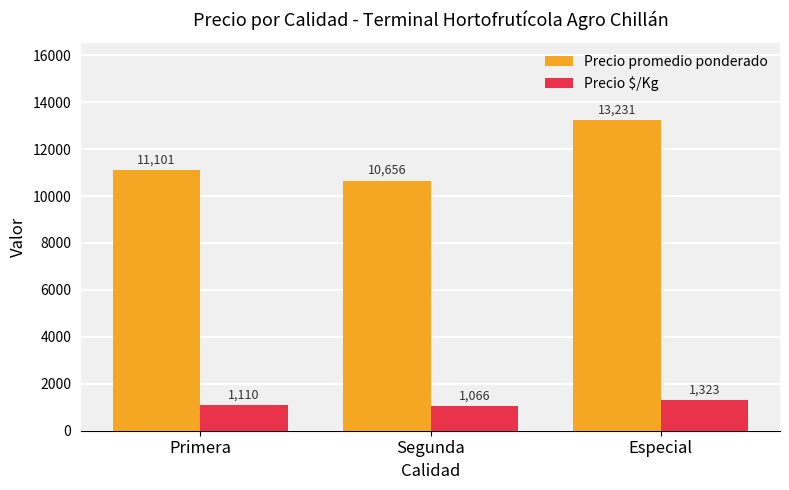

How many data points in Precio $/Kg are less than 1110?

1